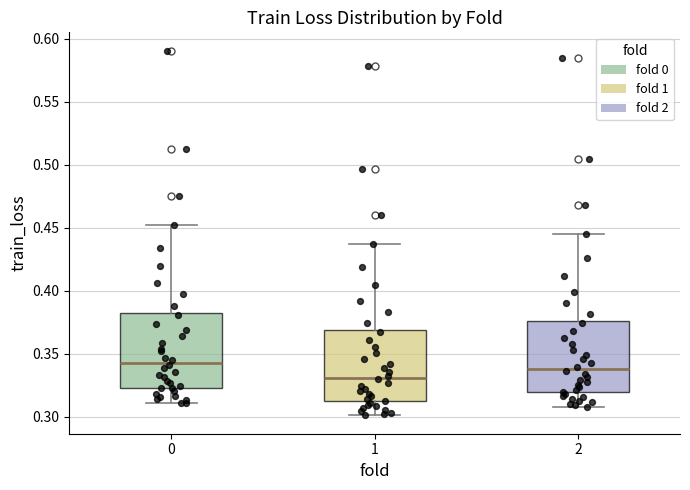

Where is the upper edge of the box at x = 2 on the y-axis? The values are not printed on the chart, so give them approximately, as read against the axis.

0.375